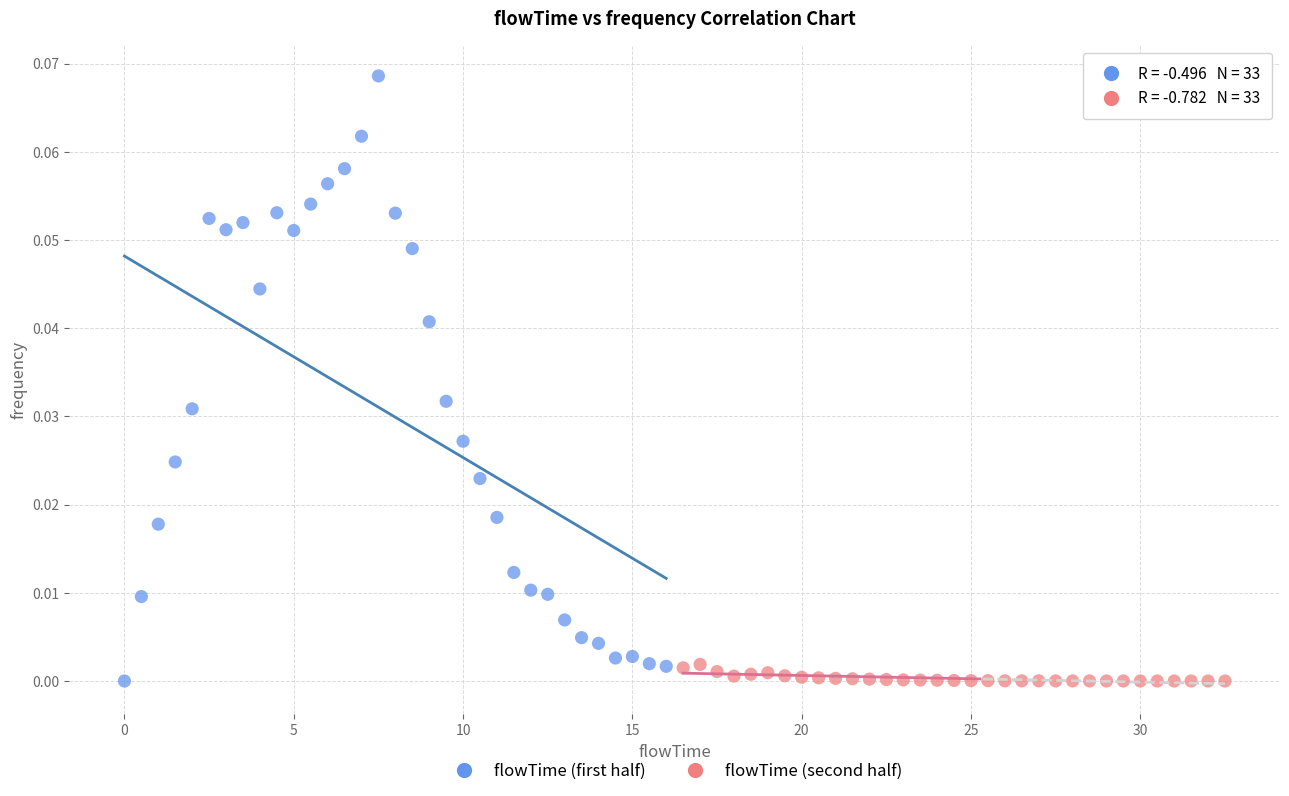

What are all the series names shown in the legend?

flowTime (first half), flowTime (second half)